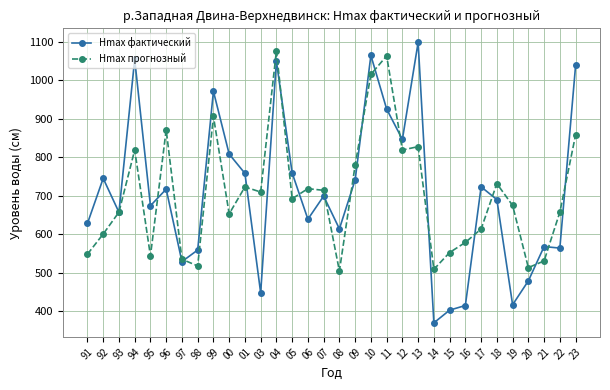

The value of Hmax фактический at 97 is 201.2. True or false?

False